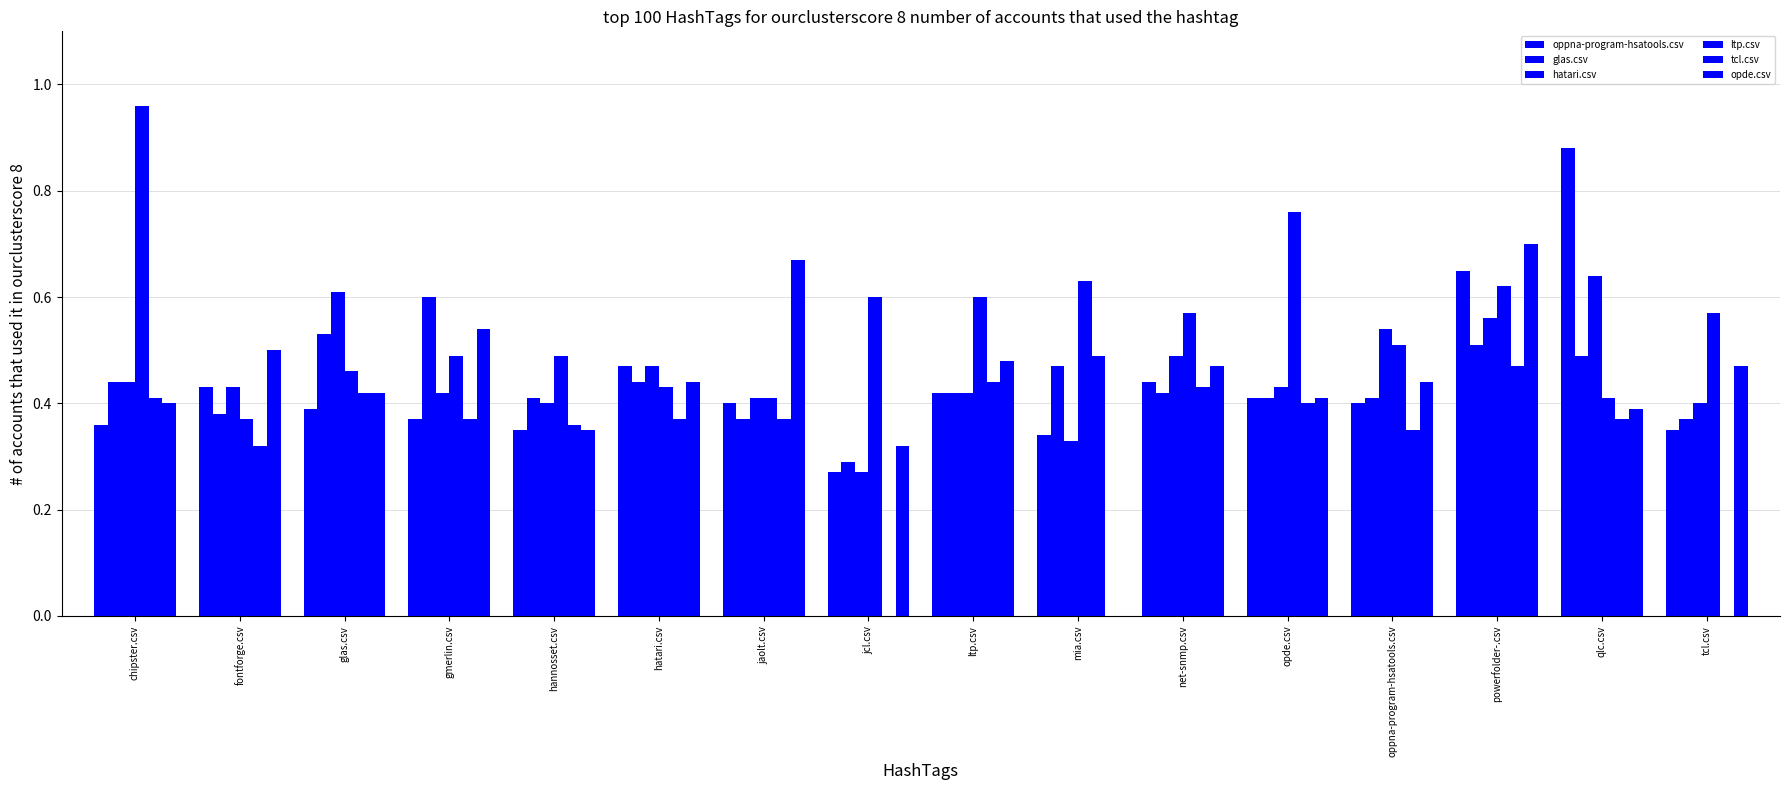

Are the bars grouped side by side (vs. stacked)?

Yes